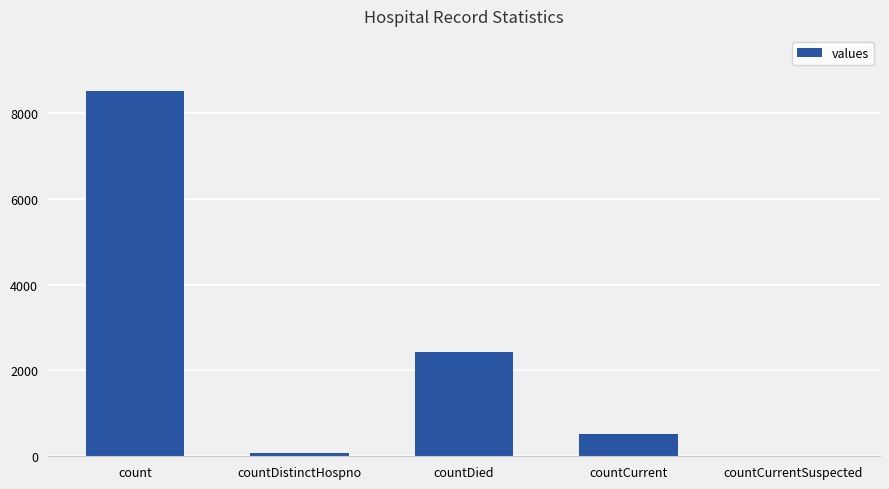

True or false: the data shows 4025 at countDied.

False